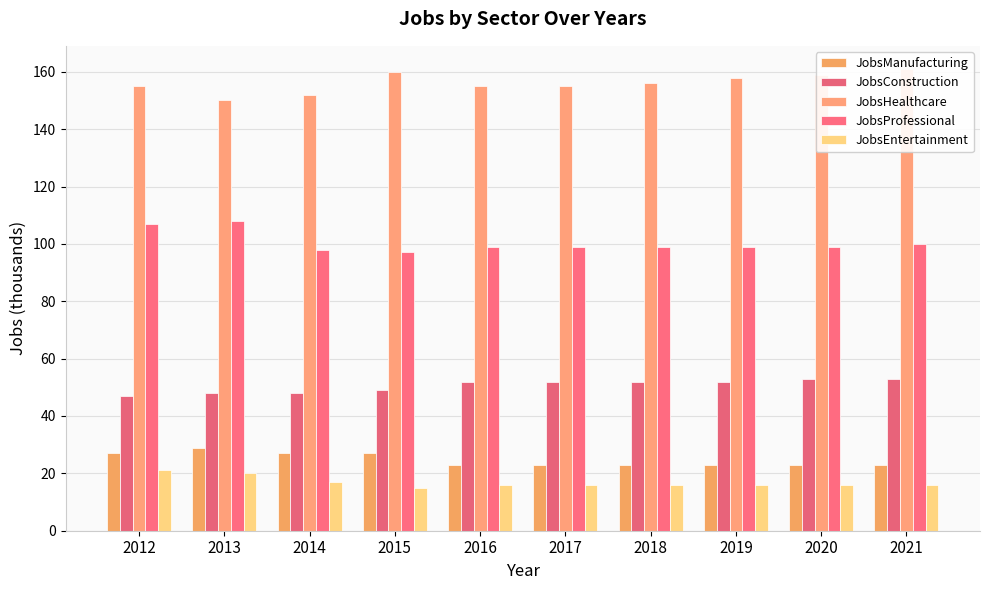

What is the value of the JobsConstruction bar at the 3rd from the left?

48